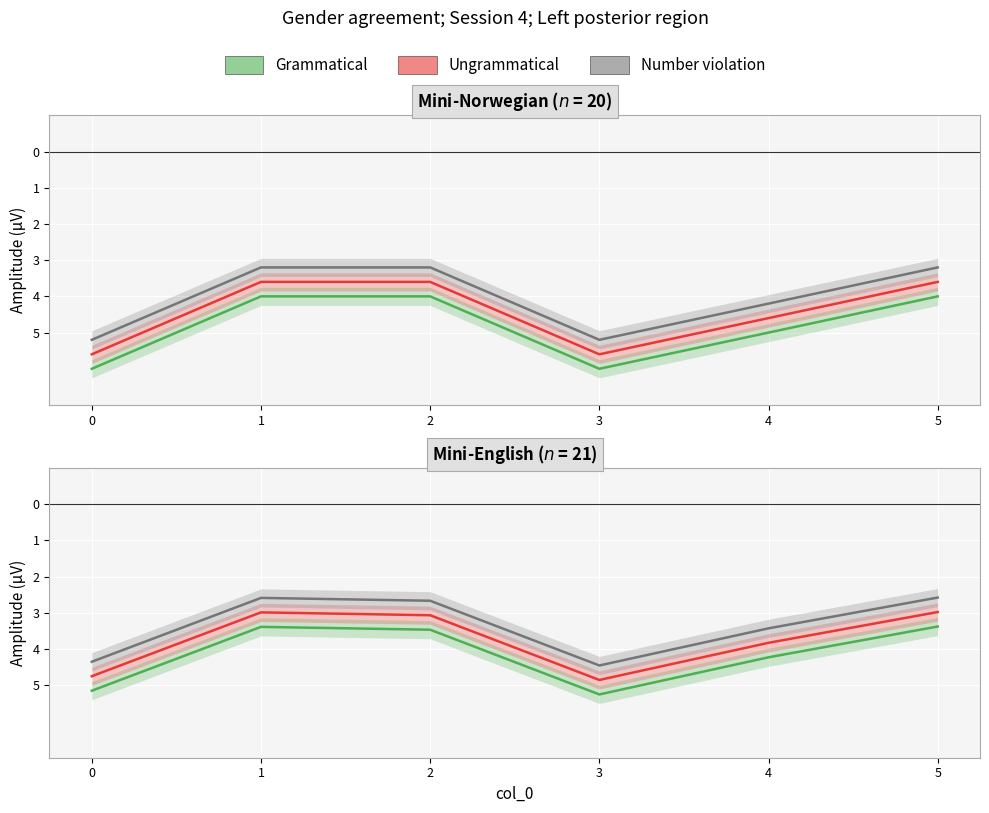

List the series in order of their peak value, highest first.

Grammatical, Ungrammatical, Number violation